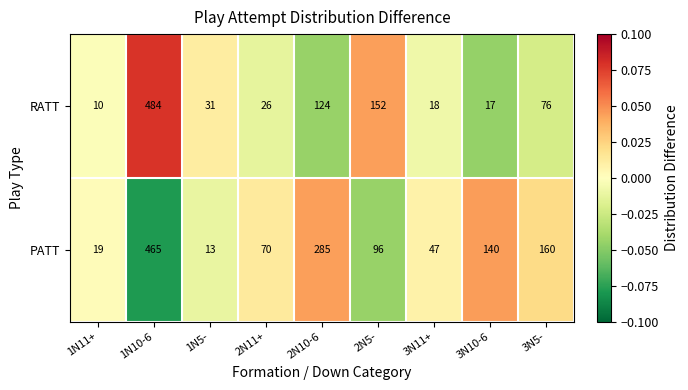

Which series changed the most between 1N10-6 and 3N5-?

RATT